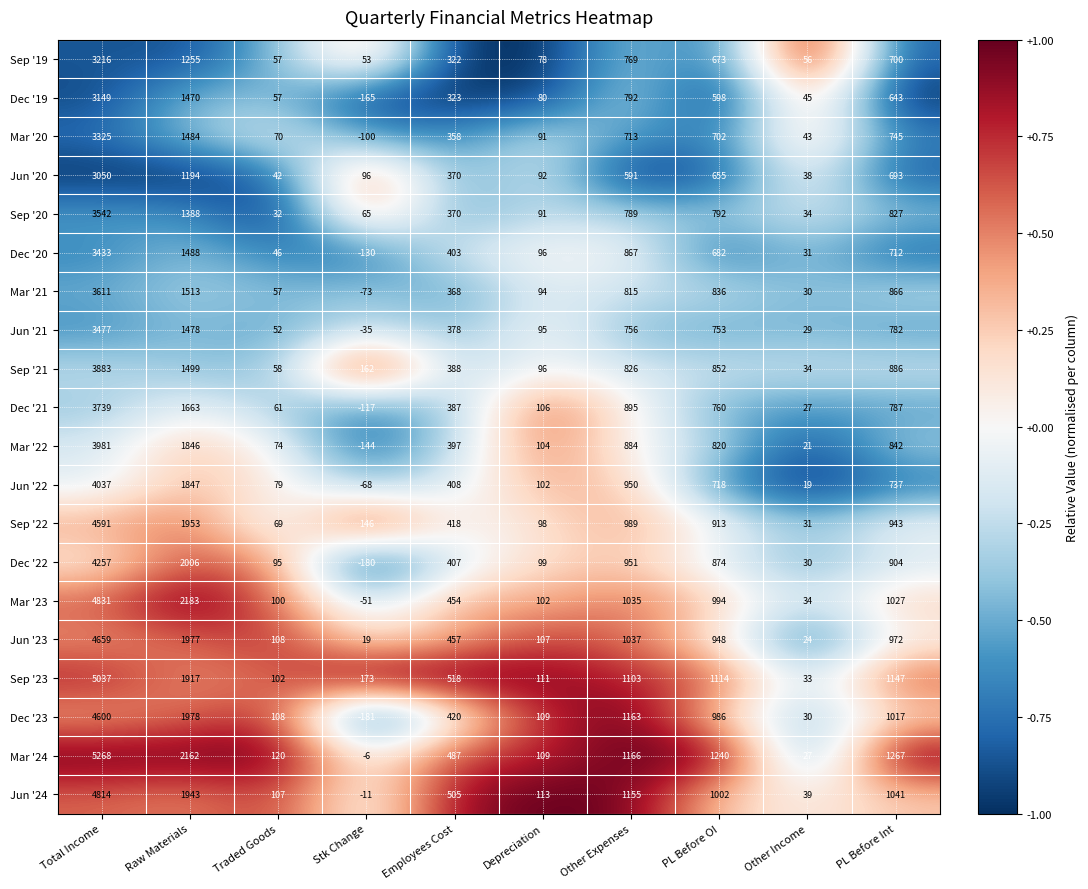

How many negative values does the Mar '23 series have?

1